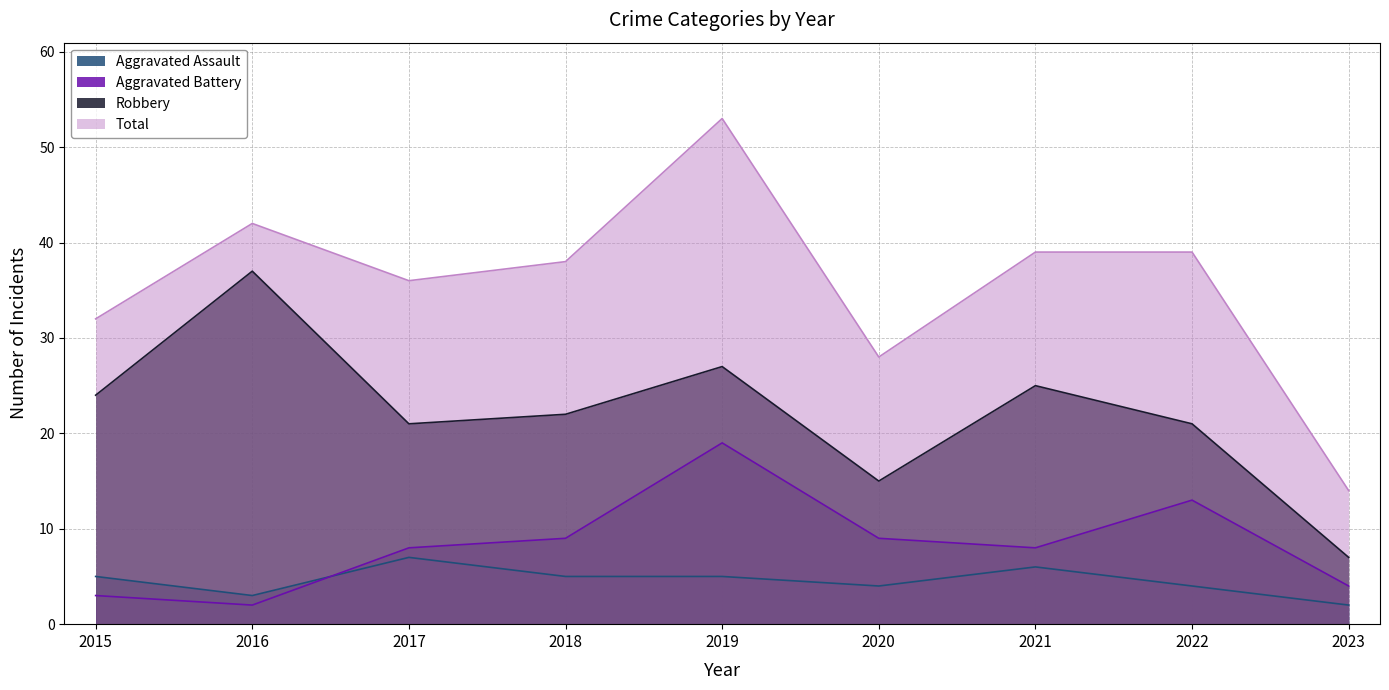

True or false: Robbery and Total cross at least once.

False